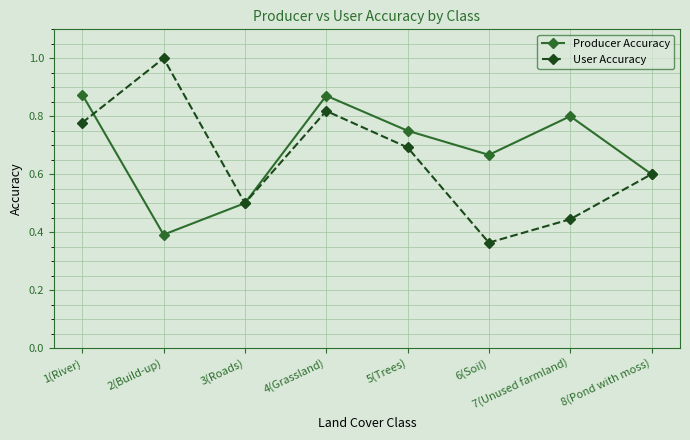

Which series has the widest spread of values?

User Accuracy